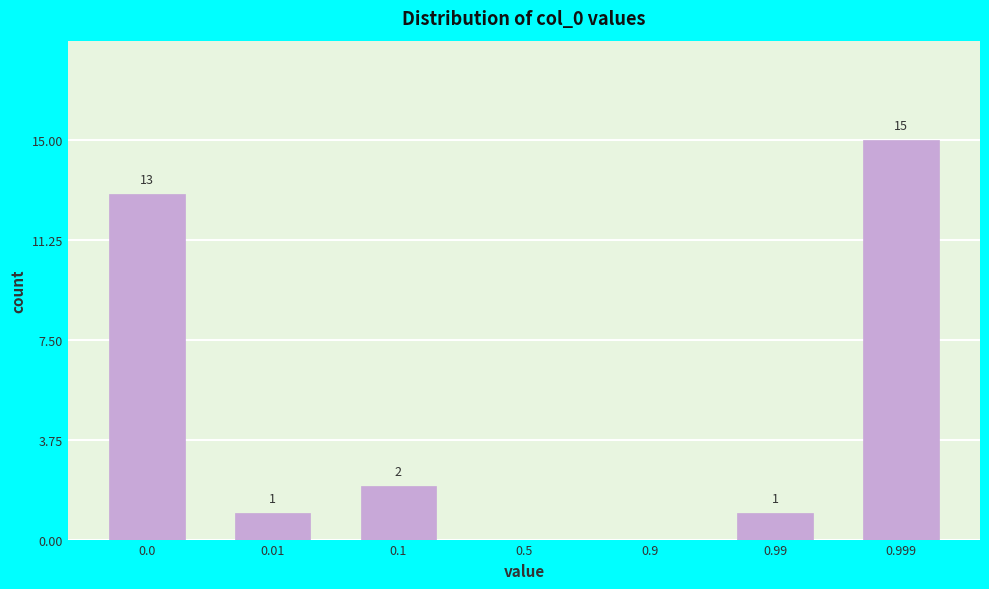

Reading left to right, list all the values displayed in this chart.

0.0=13	0.01=1	0.1=2	0.5=0	0.9=0	0.99=1	0.999=15